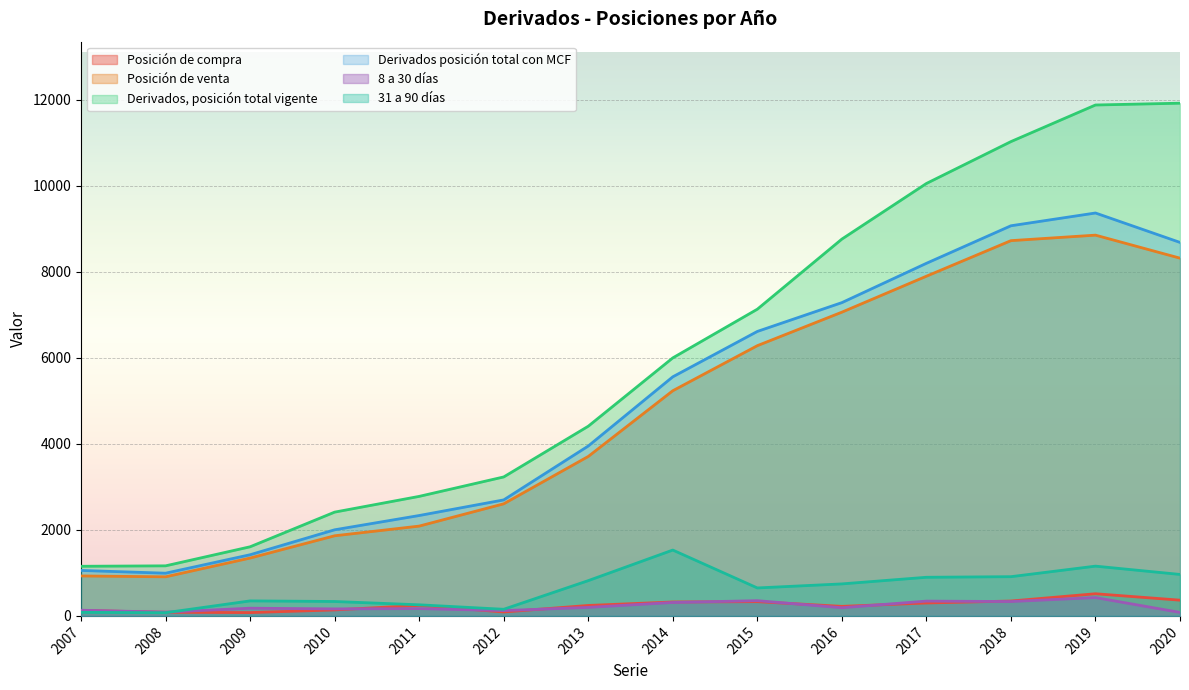

What is the value of the Derivados, posición total vigente point at the 7th from the left?

4410